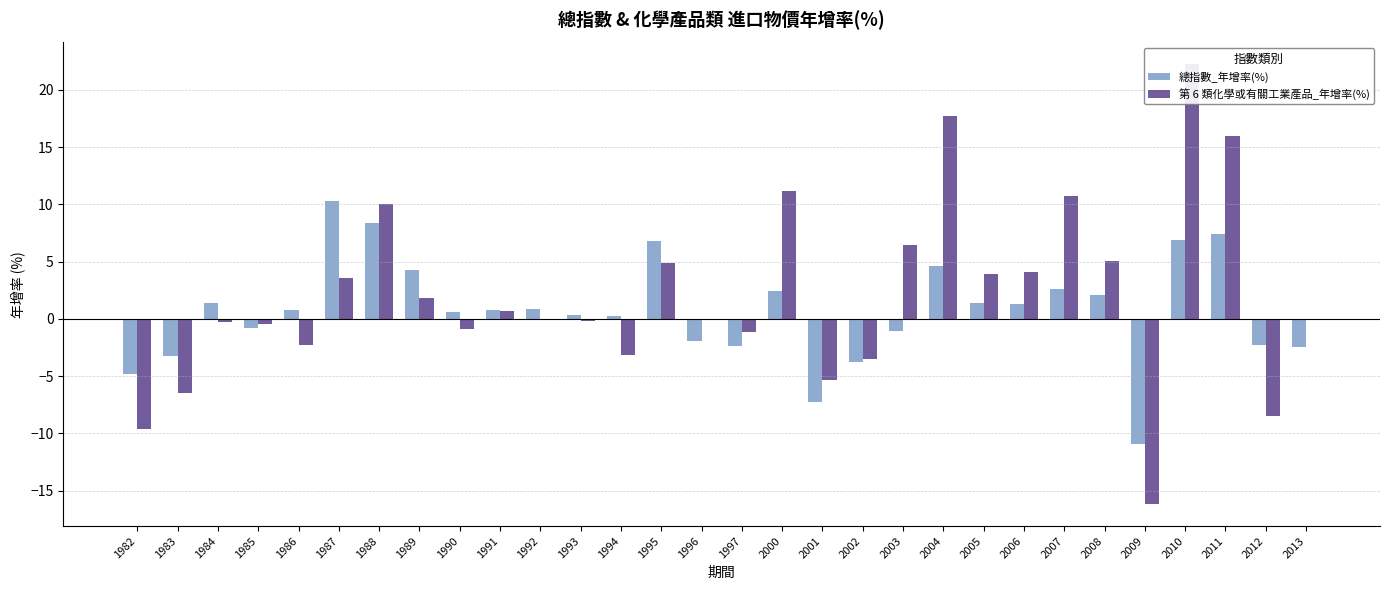

What is the value of the 第 6 類化學或有關工業產品_年增率(%) bar at the 24th from the left?

10.7